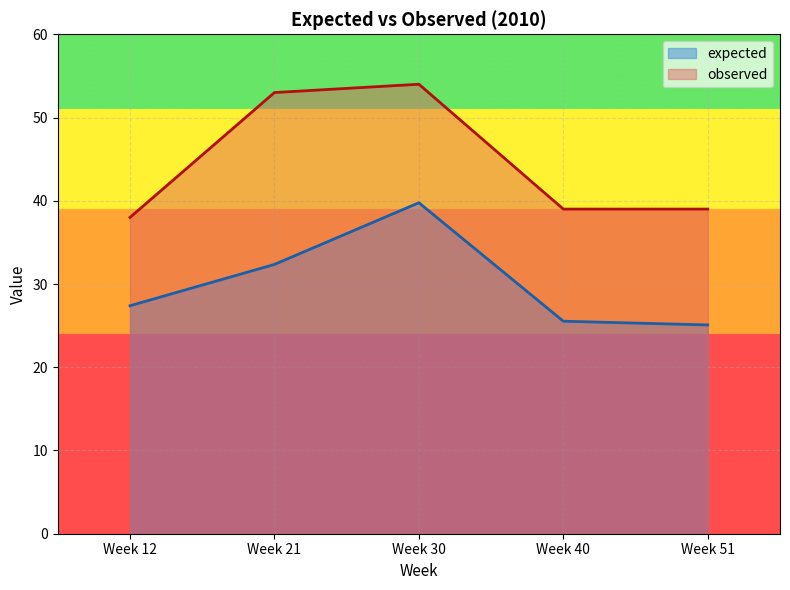

What is the difference between the highest and lowest values at Week 51?

13.9